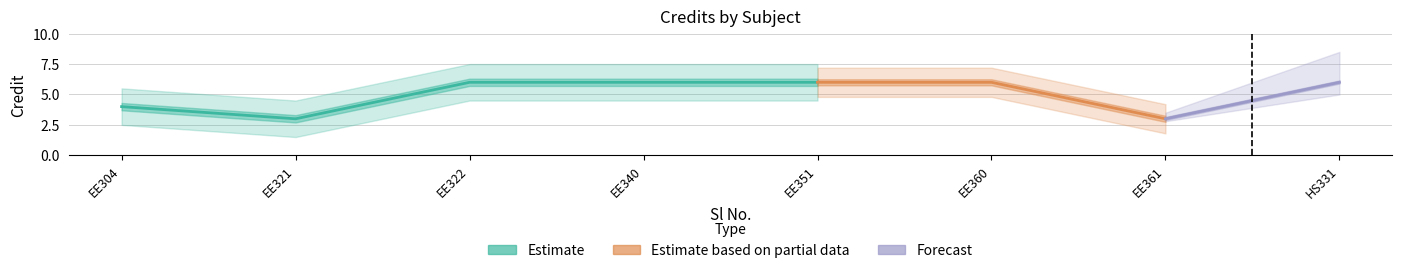

Count the number of categories in the chart.

8